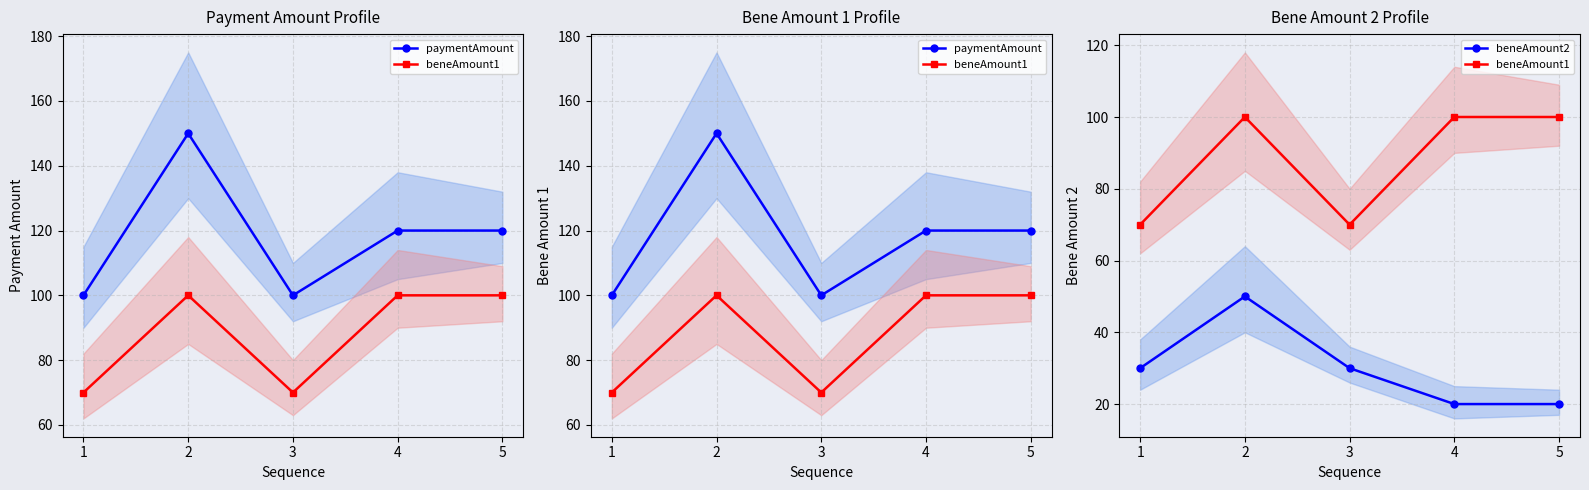

Is this an area chart (filled region under the line)?

No